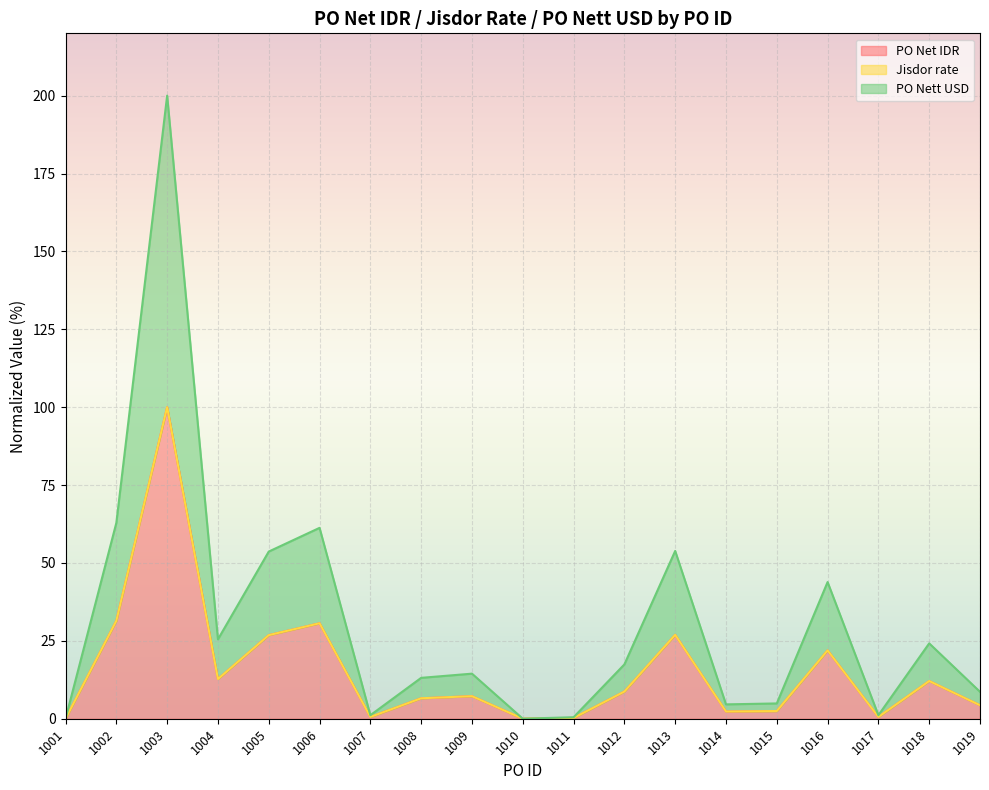

How many positive values does the PO Net IDR series have?

18